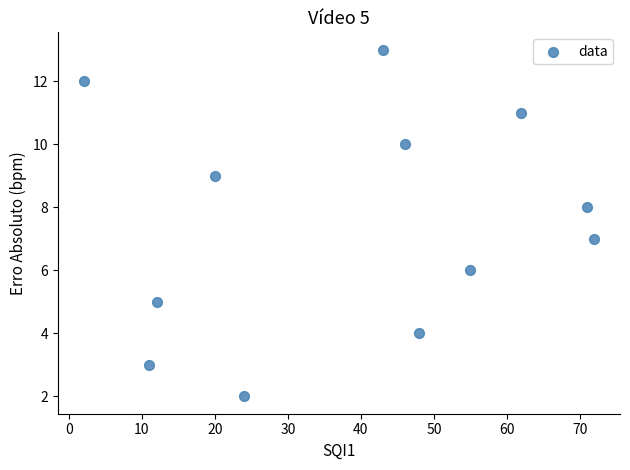

What is the average X value?

39